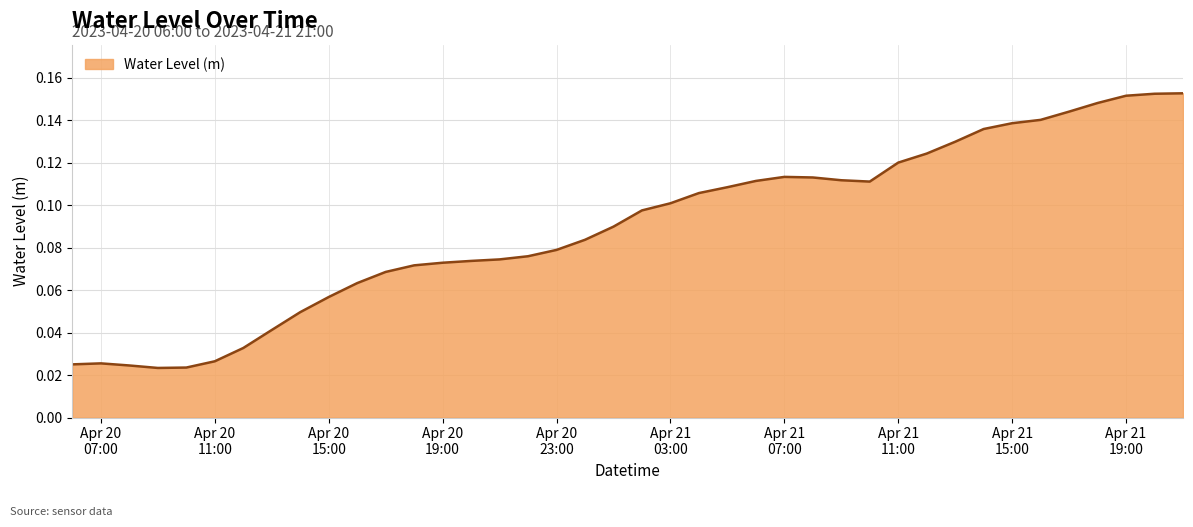

Which label corresponds to the largest value in the chart?

2023-04-21 21:00:00